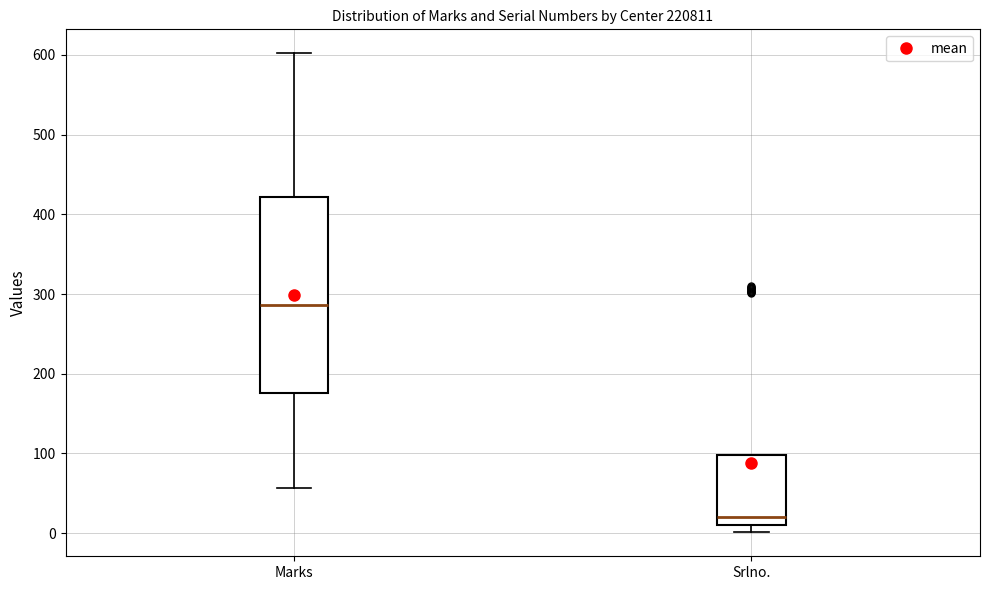

Reading left to right, read every box against the y-axis: the position of its median line, the range the box covers, and the ends of its whiskers. The values are not printed on the chart, so give them approximately, as read against the axis.

Marks: median 290, box 180 to 420, whiskers 60 to 600
Srlno.: median 20, box 10 to 100, whiskers 0 to 100